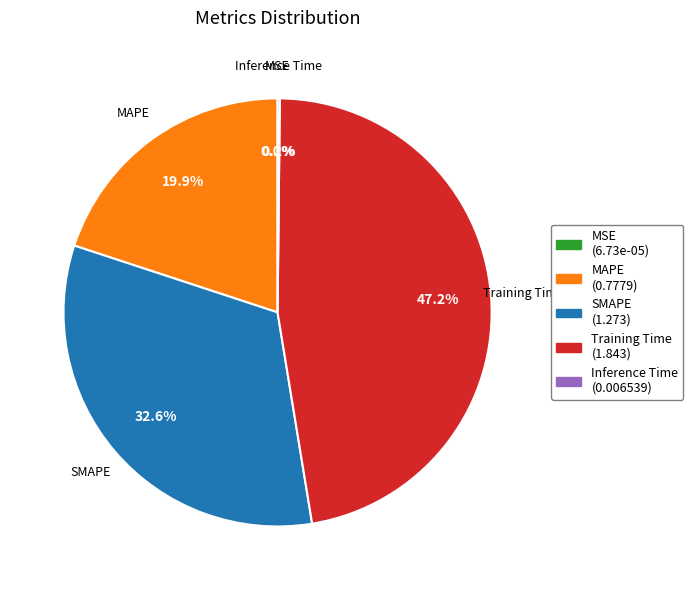

Is there any slice that represents more than half of the pie?

No